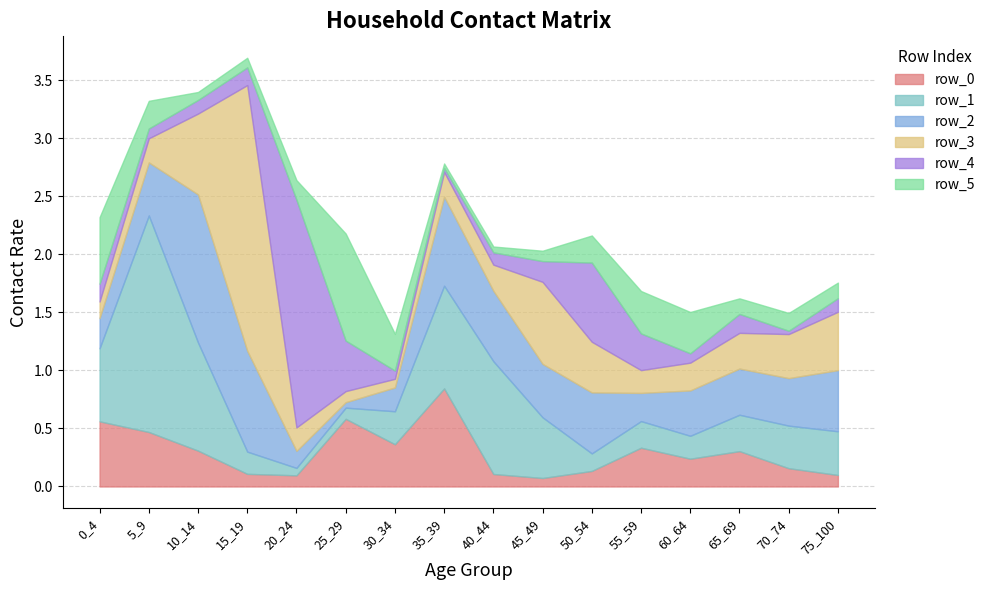

What is the maximum value for row_1?

1.9